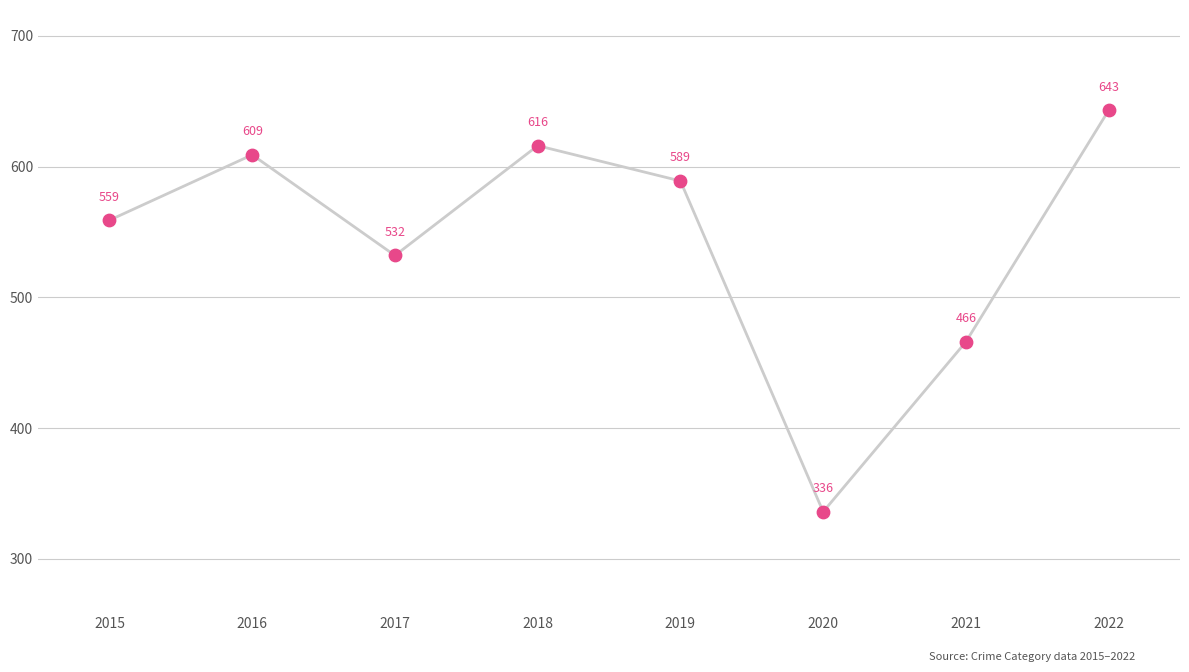

What is the change in value from 2019 to 2021?

-123